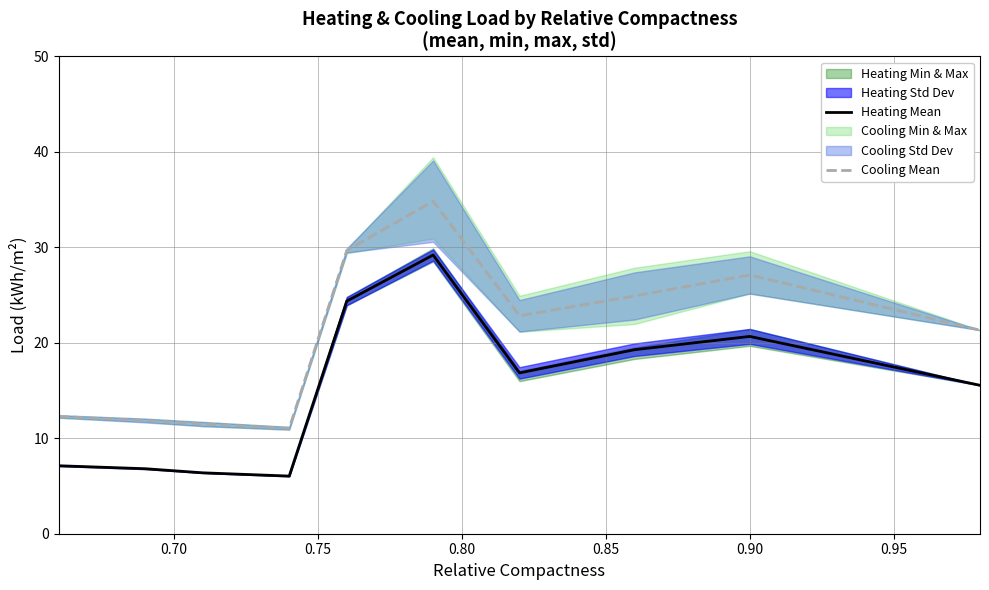

True or false: Cooling Mean and Heating Mean intersect in this chart.

False